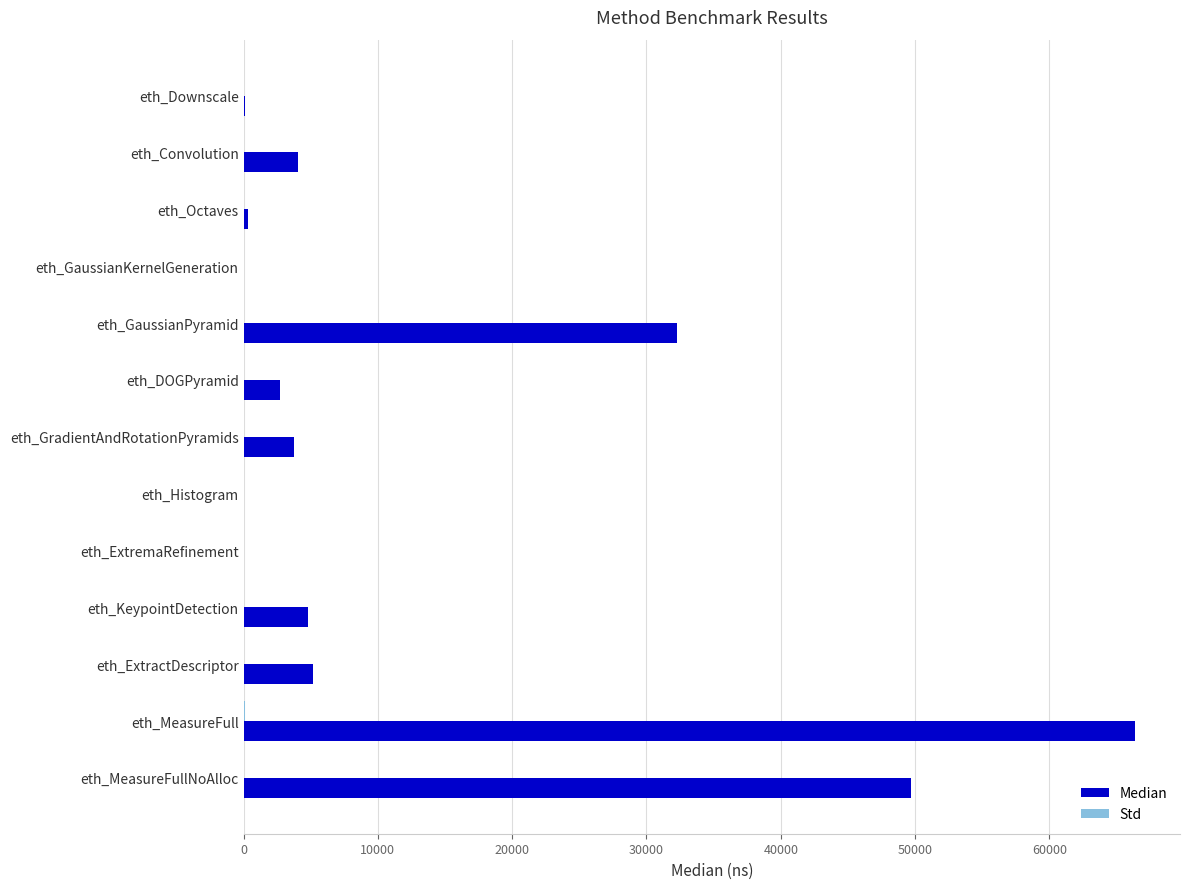

Is it true that Median equals 86297.4 at eth_MeasureFullNoAlloc?

False